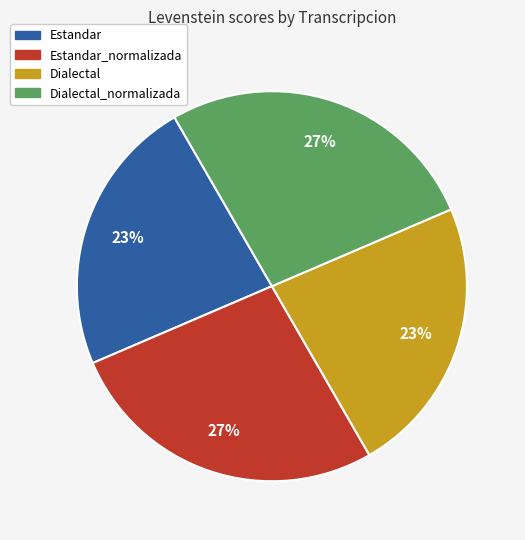

Is there any slice that represents more than half of the pie?

No